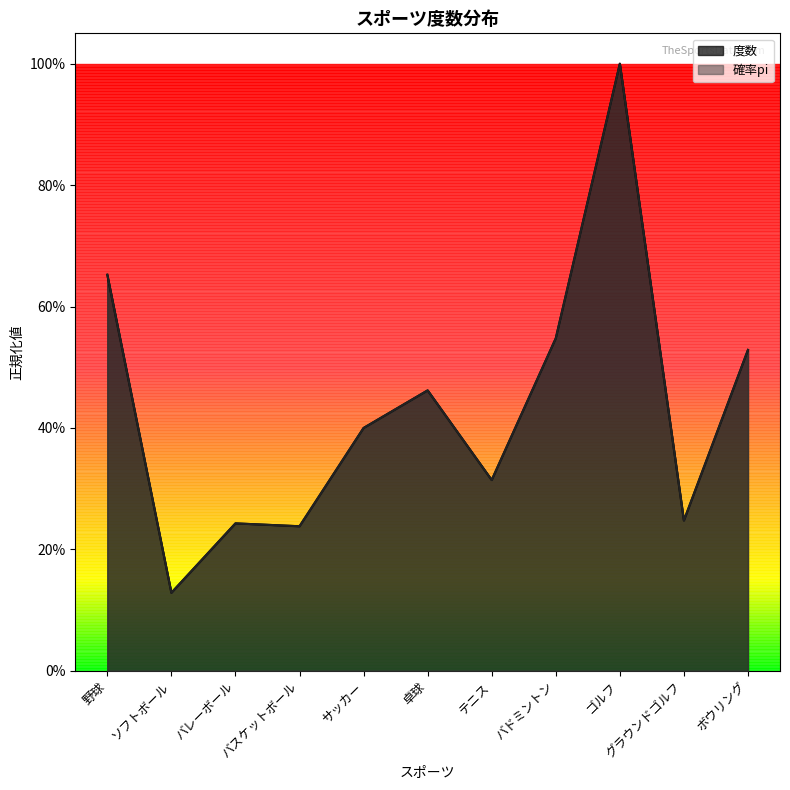

What is the highest value of the 確率pi series?

1.0